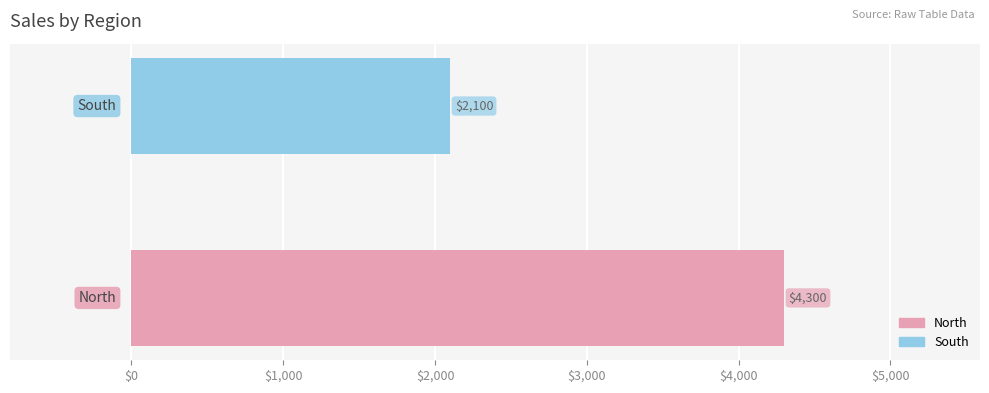

List the series in order of their overall mean, lowest first.

South, North